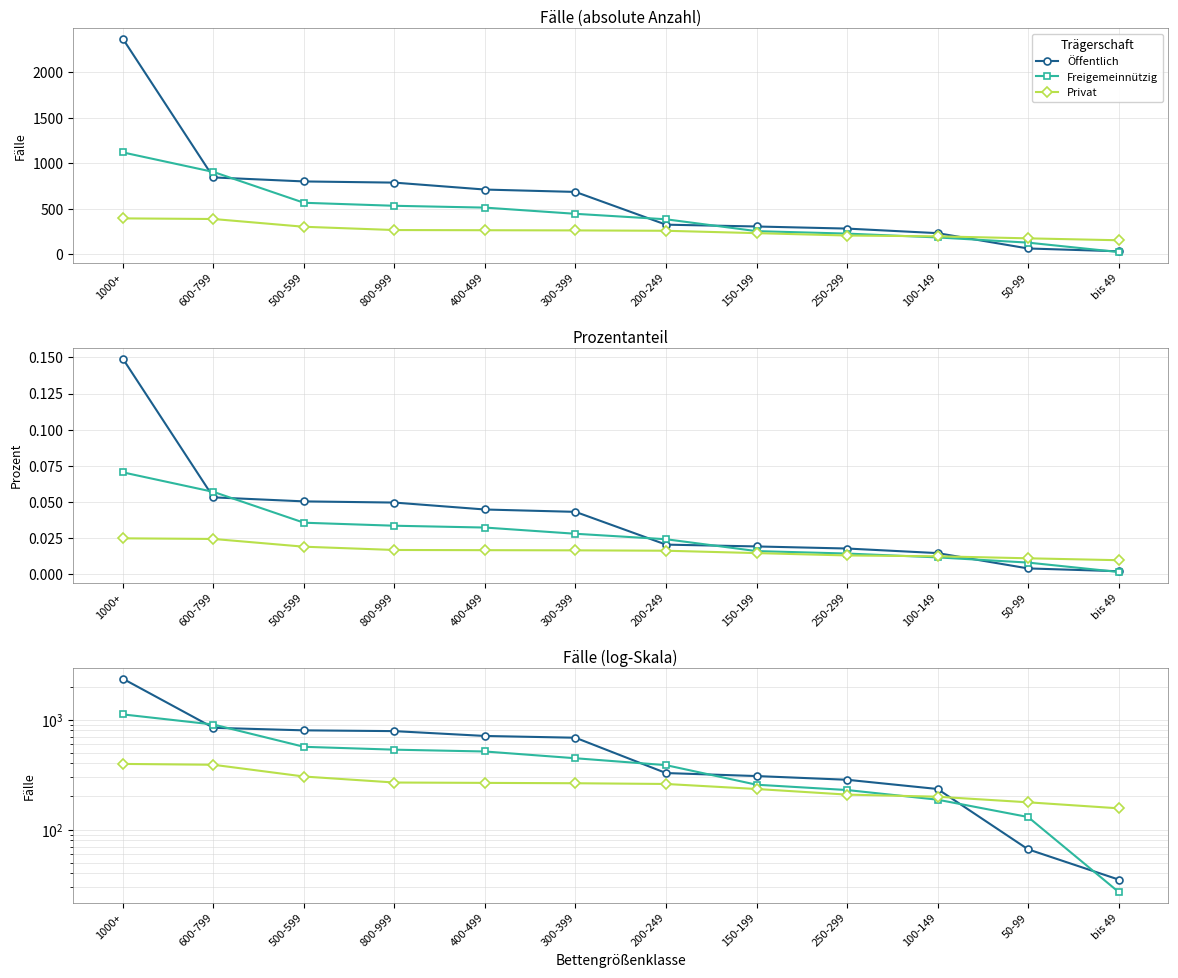

How many values in the Freigemeinnützig series exceed 446?

5